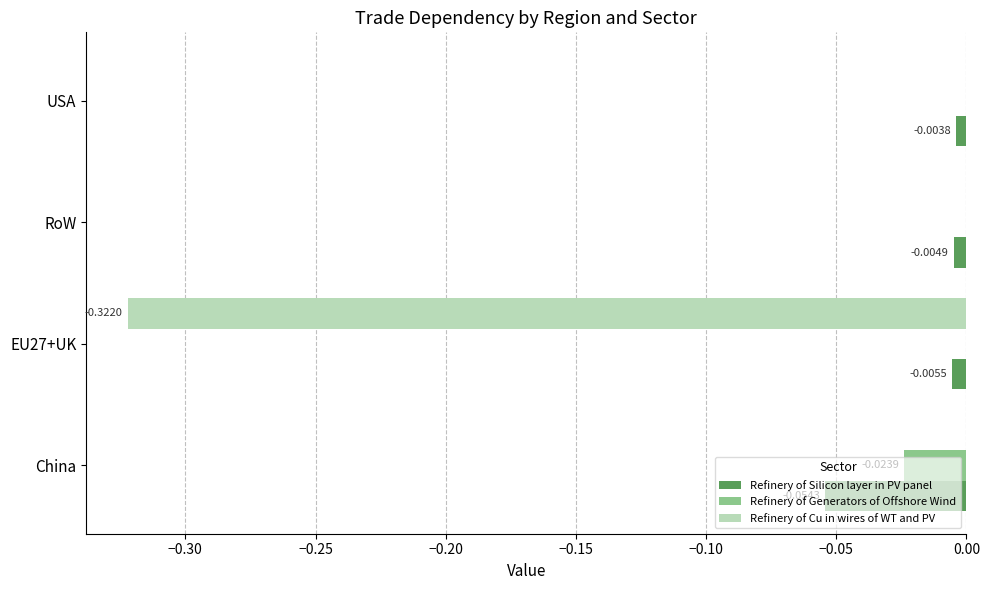

Which series has the largest total across all categories?

Refinery of Generators of Offshore Wind